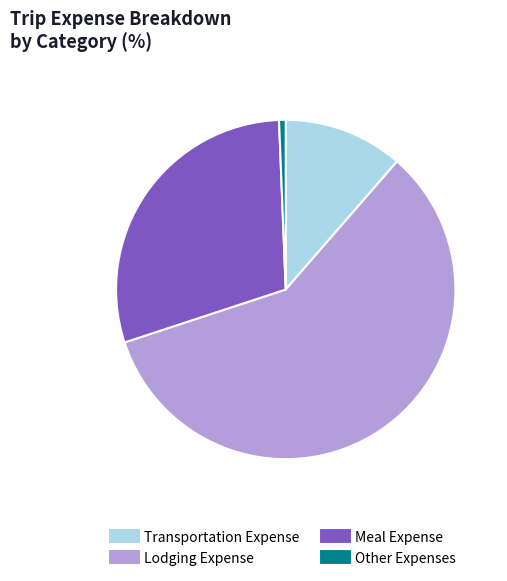

Does any single category account for the majority?

Yes